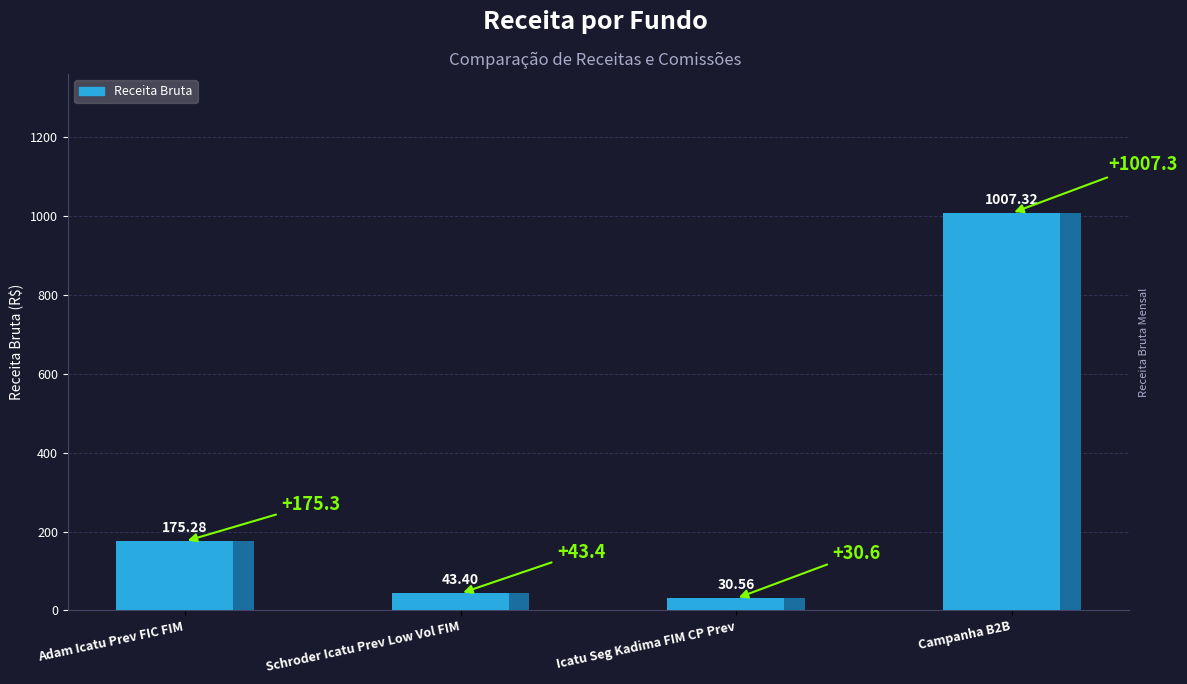

Does the chart contain any negative values?

No